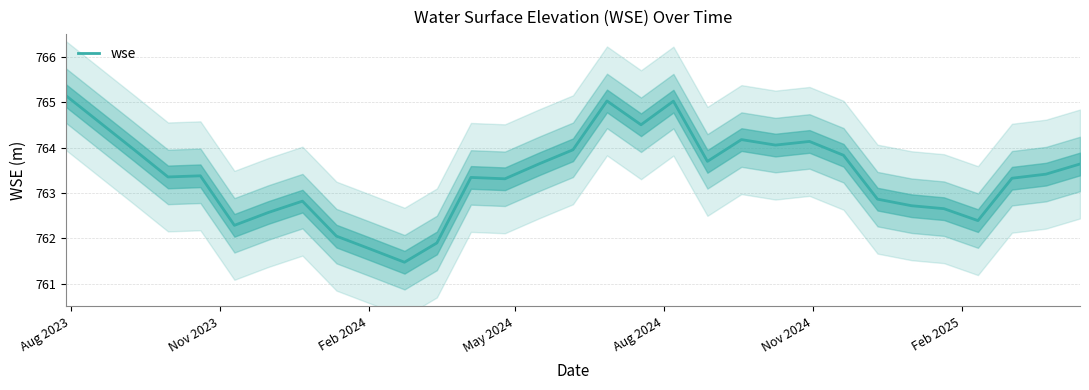

Reading left to right, what are all the values shown in this chart?

765.1	764.0	763.4	763.4	762.3	762.6	762.8	762.0	761.8	761.5	761.9	763.3	763.3	763.6	764.0	765.0	764.5	765.0	763.7	764.2	764.1	764.1	763.8	762.9	762.7	762.7	762.4	763.3	763.4	763.6